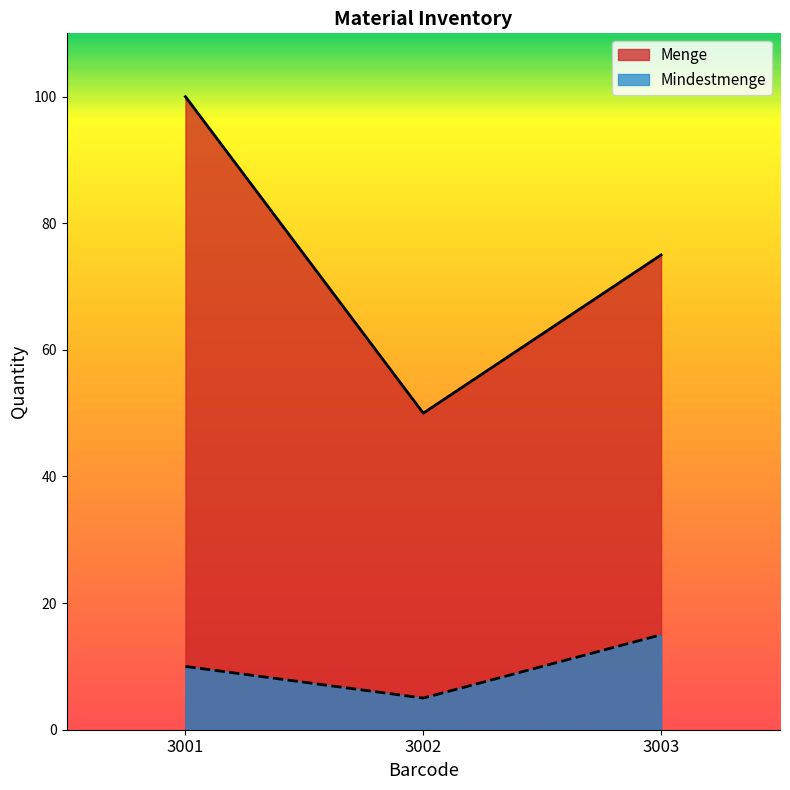

Where is Mindestmenge nearest to the value 10?

3001